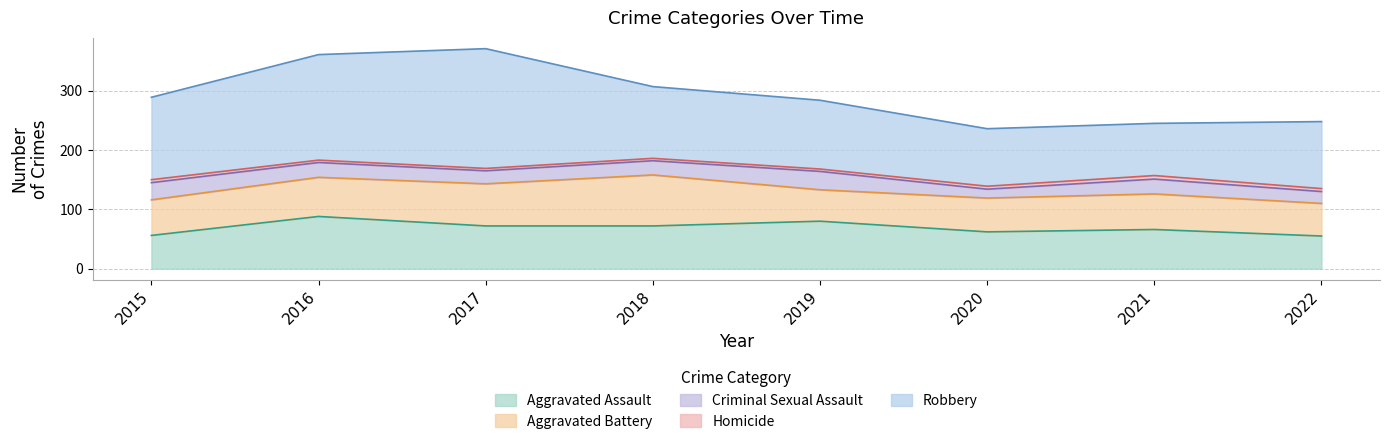

At how many categories does at least one series exceed 81?

8